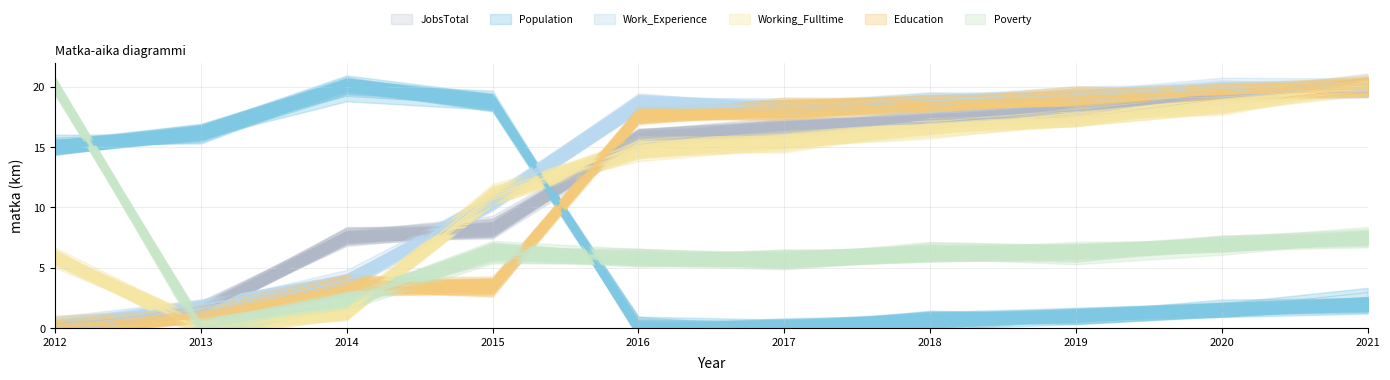

What is the difference between the maximum and second lowest values in the Education series?

18.5